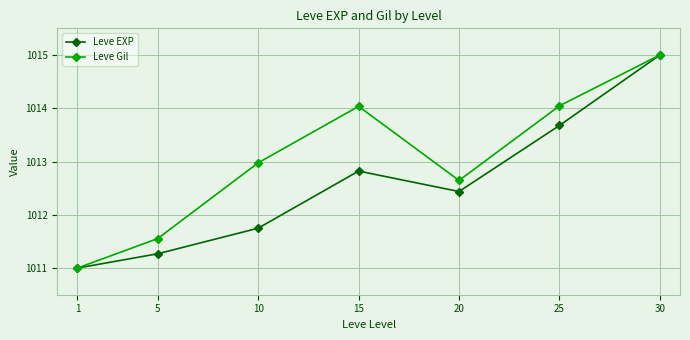

What is the sum of all Leve Gil values?

7091.3